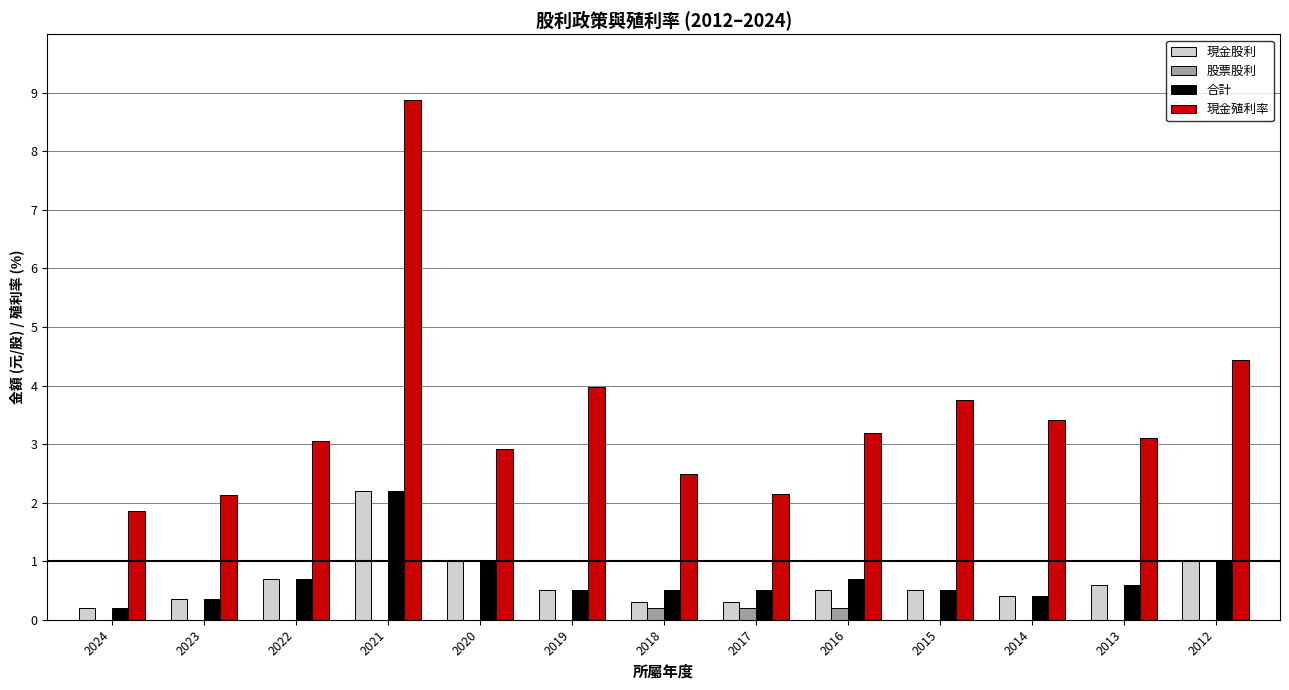

What is the sum of all 現金股利 values?

8.6